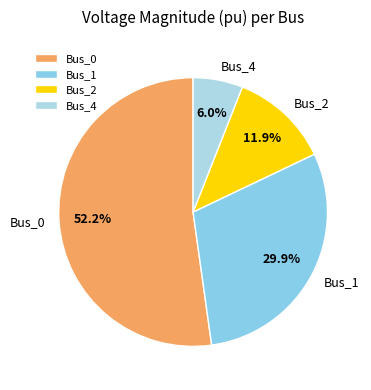

What percentage is the Bus_0 slice, to the nearest percent?

52%